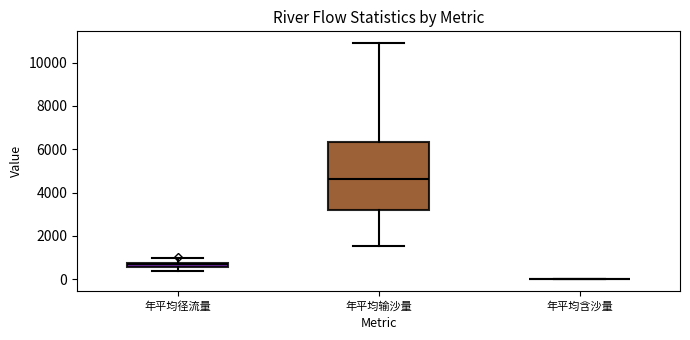

Where is the upper edge of the box for 年平均输沙量 on the y-axis? The values are not printed on the chart, so give them approximately, as read against the axis.

6400